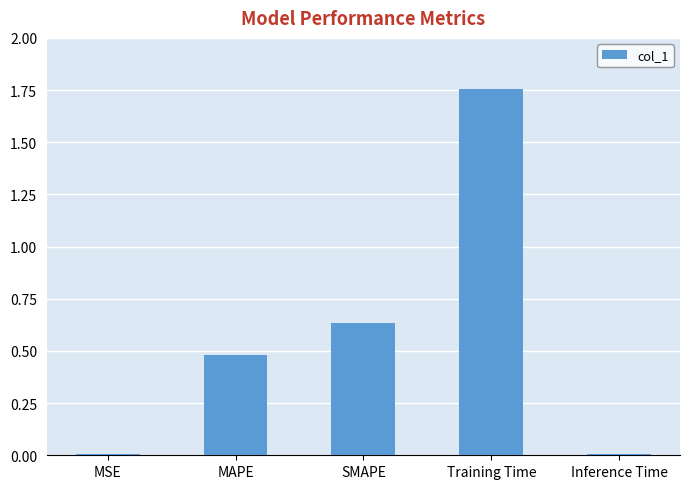

What is the difference between the maximum and second lowest values?

1.7